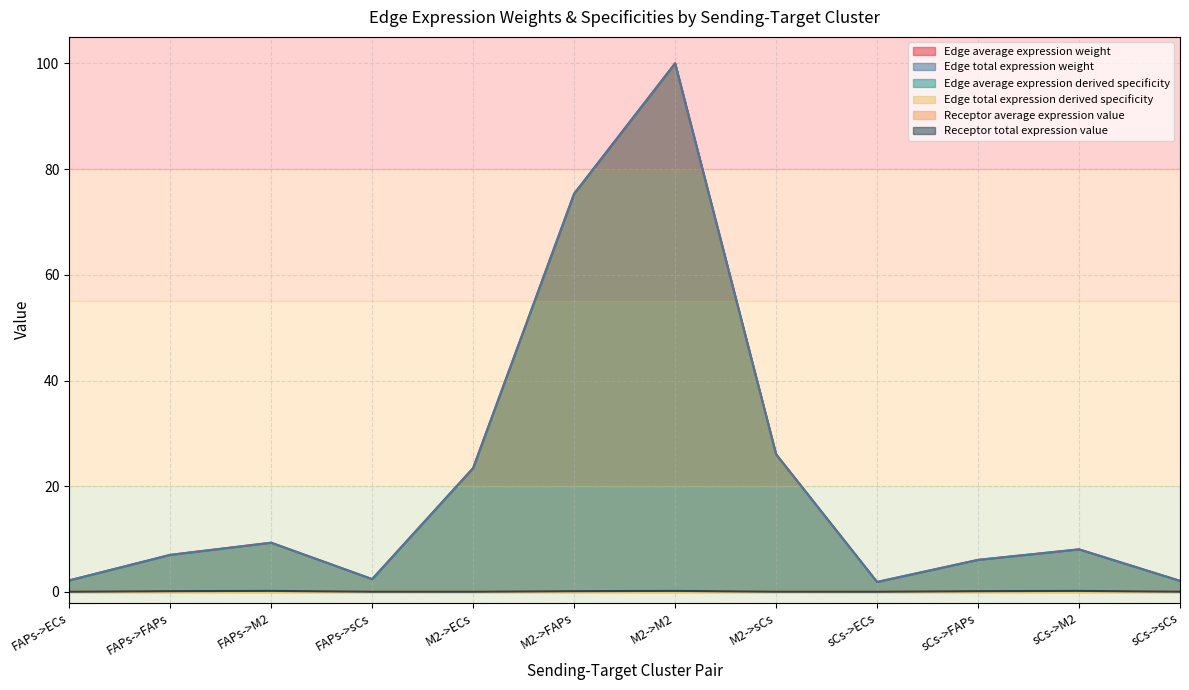

Is it true that Edge total expression weight equals 0.0 at sCs->ECs?

True